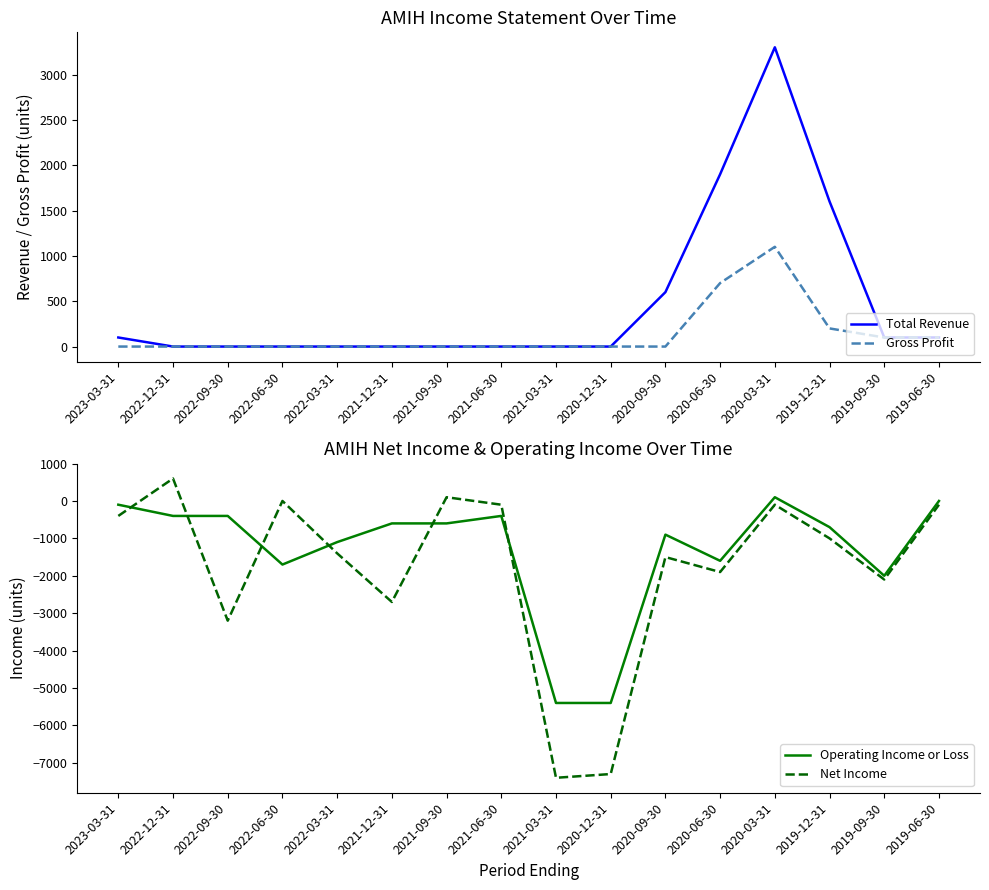

At 2020-03-31, list the series in order from largest to smallest.

Total Revenue, Gross Profit, Operating Income or Loss, Net Income